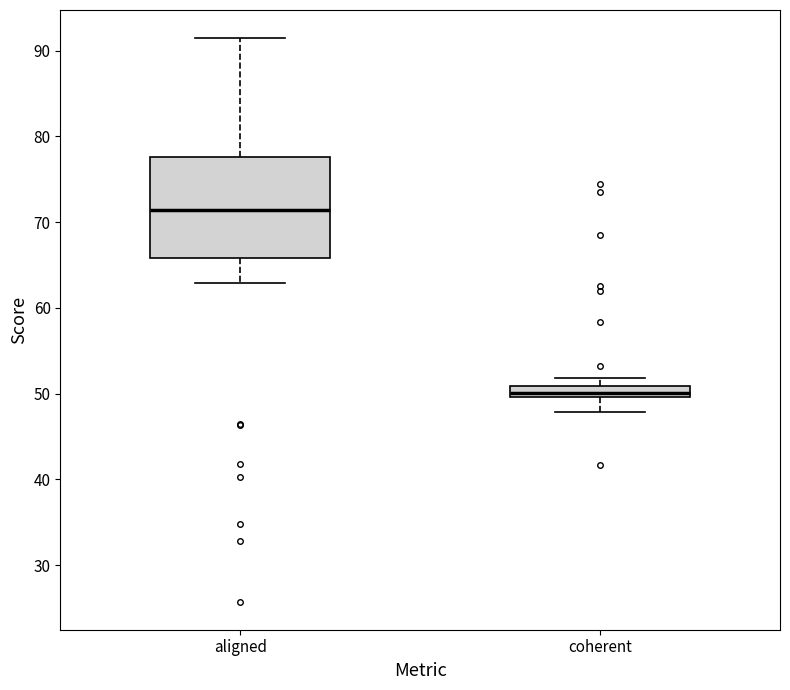

Which box's median line is the lowest?

coherent